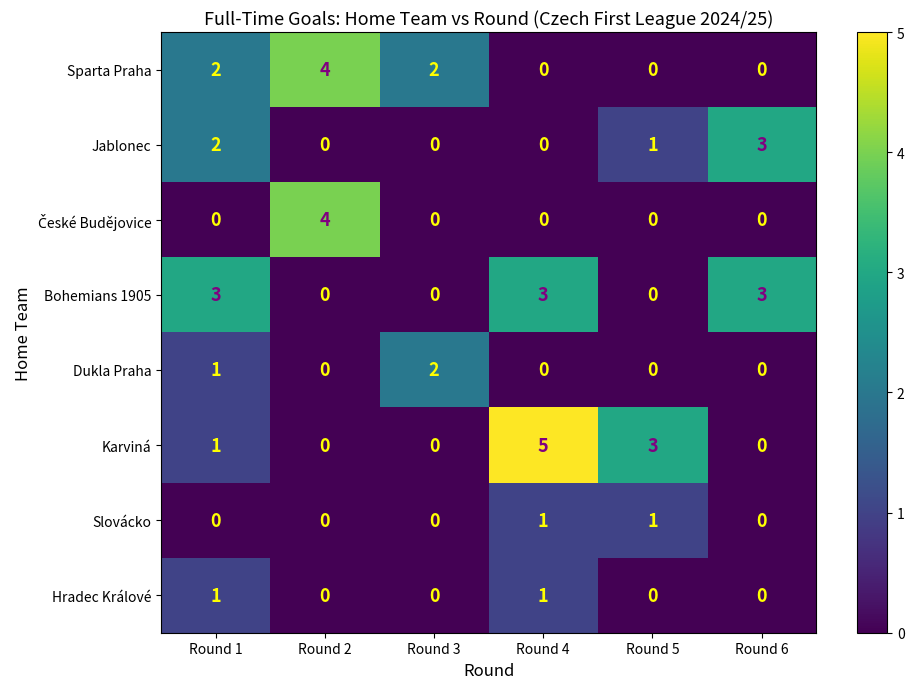

What is the greatest value displayed?

5